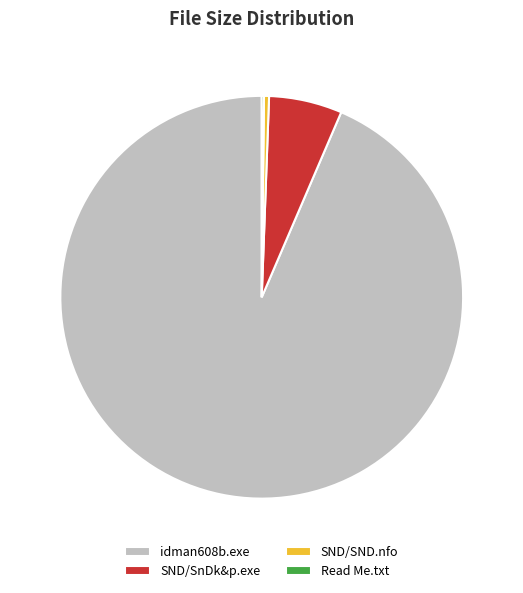

Which category has the biggest portion of the pie?

idman608b.exe